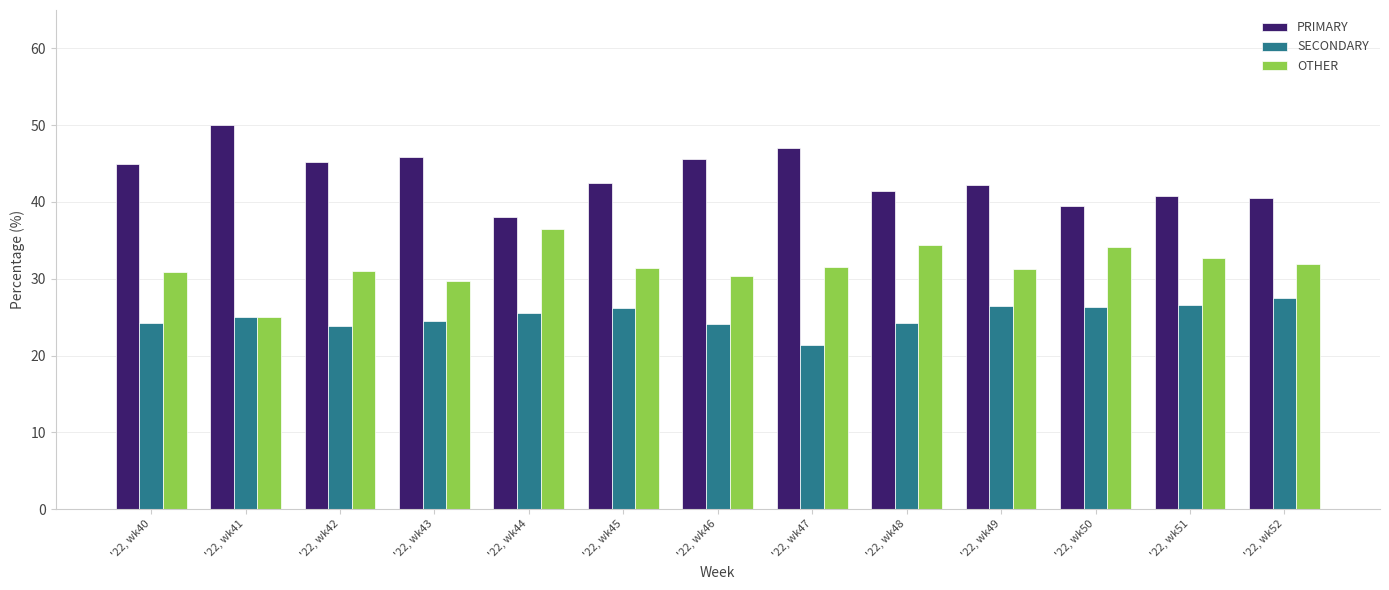

List the series in order of their overall mean, lowest first.

SECONDARY, OTHER, PRIMARY